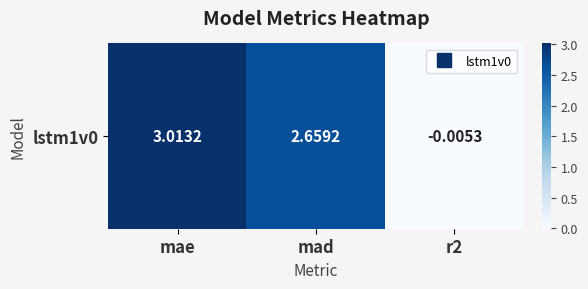

At which category does the chart reach its minimum across all series?

r2